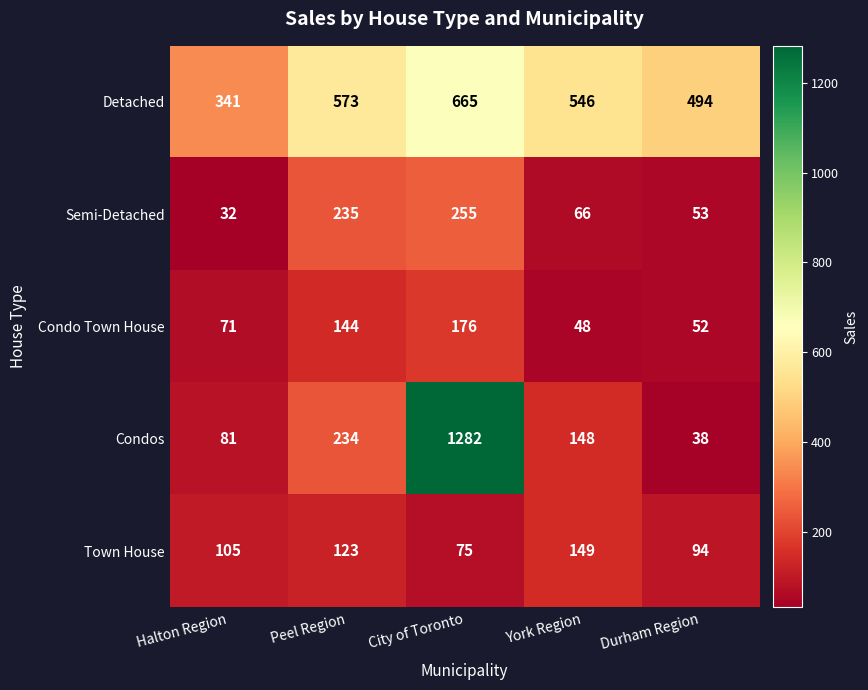

How many data points does each series have?

5